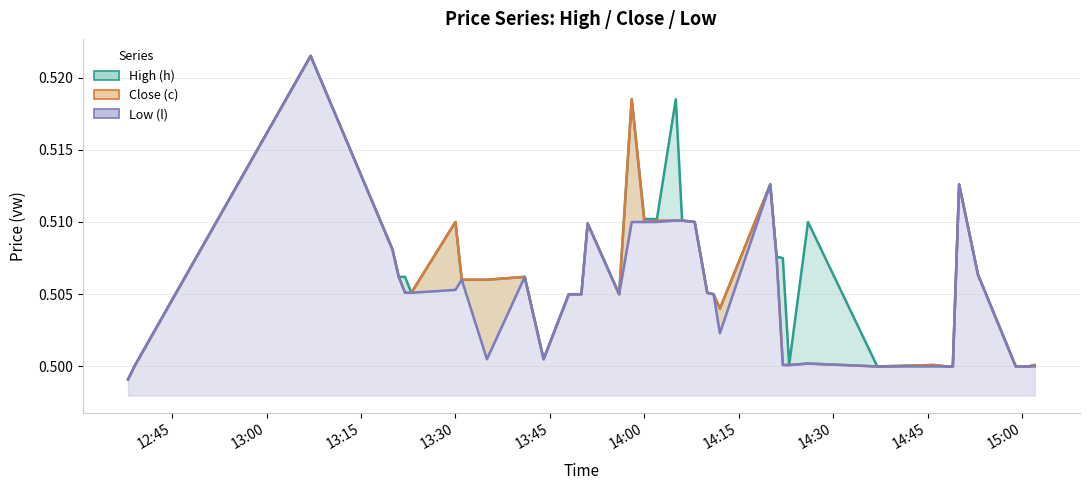

At which category is the sum across all series the highest?

2023-05-01 13:07